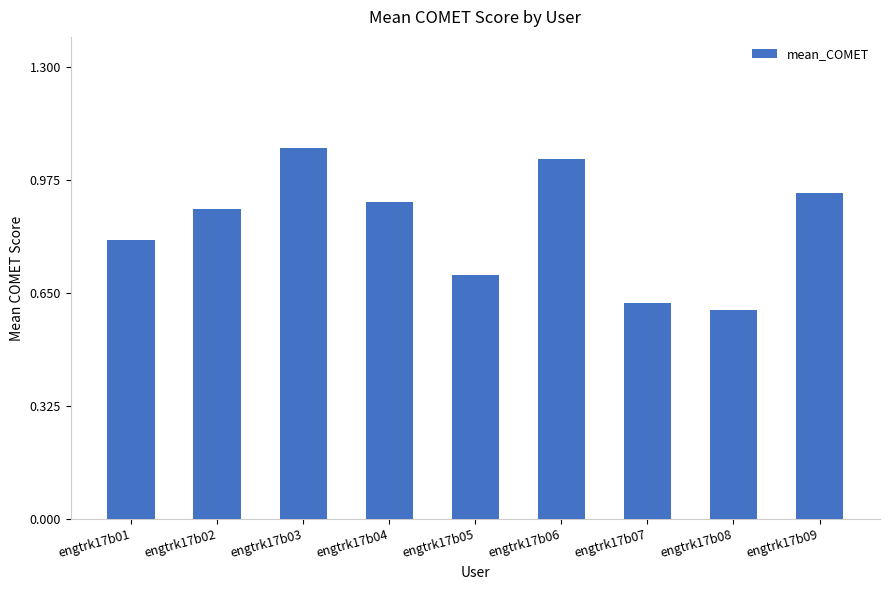

Which label corresponds to the largest value in the chart?

engtrk17b03